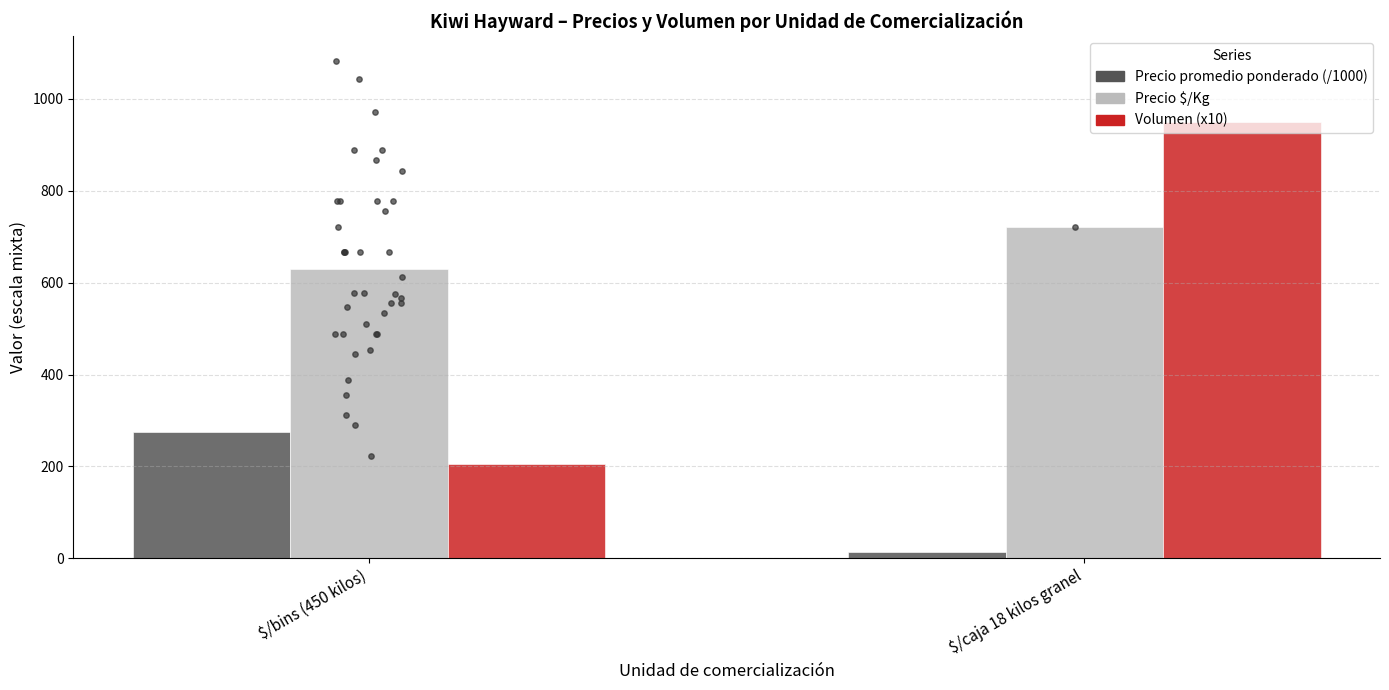

Which series has the largest total across all categories?

Precio $/Kg